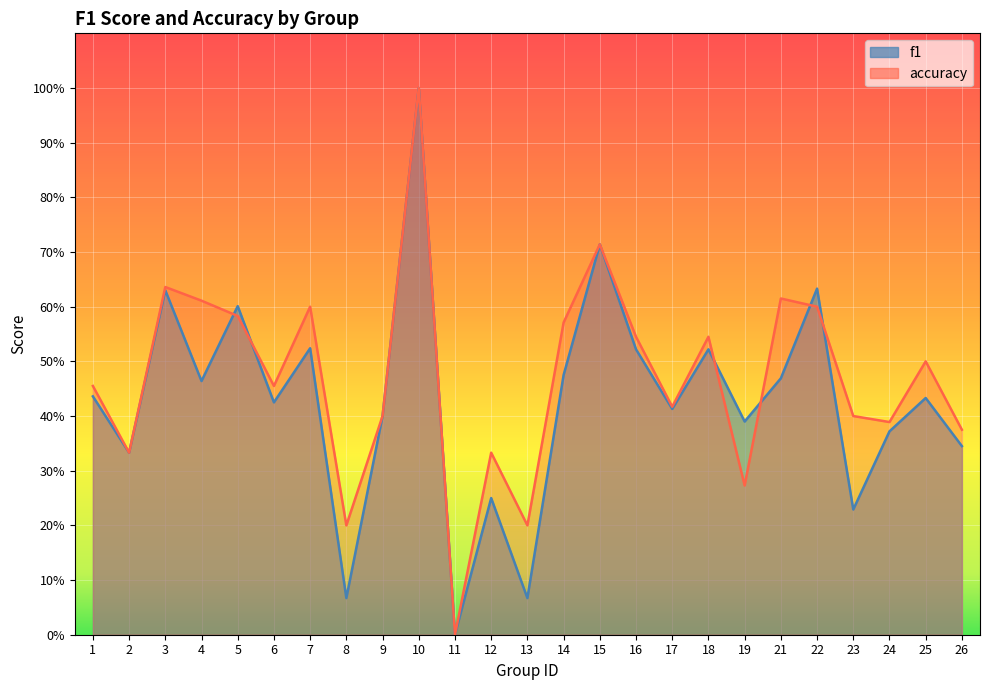

Between 25 and 4, which is larger?

4